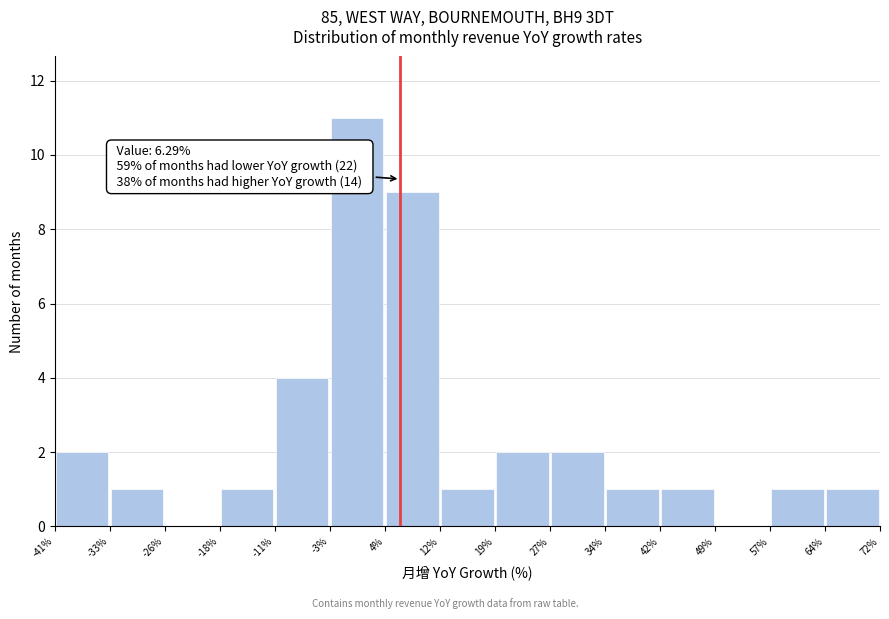

Over which range of the x-axis is the bar tallest?

-3% to 4%